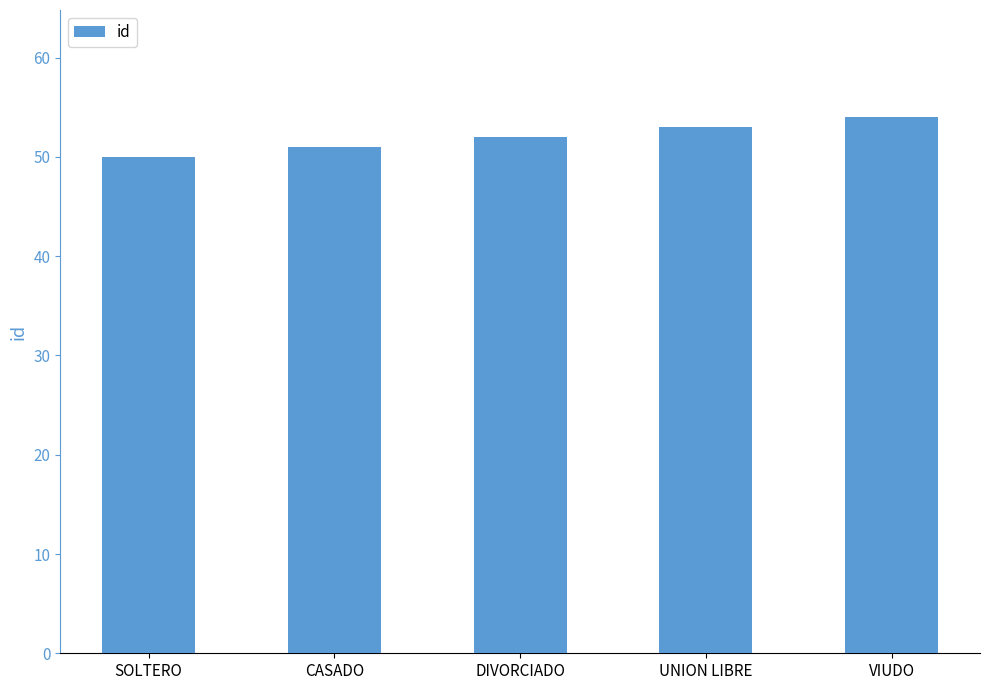

What is the smallest value displayed?

50